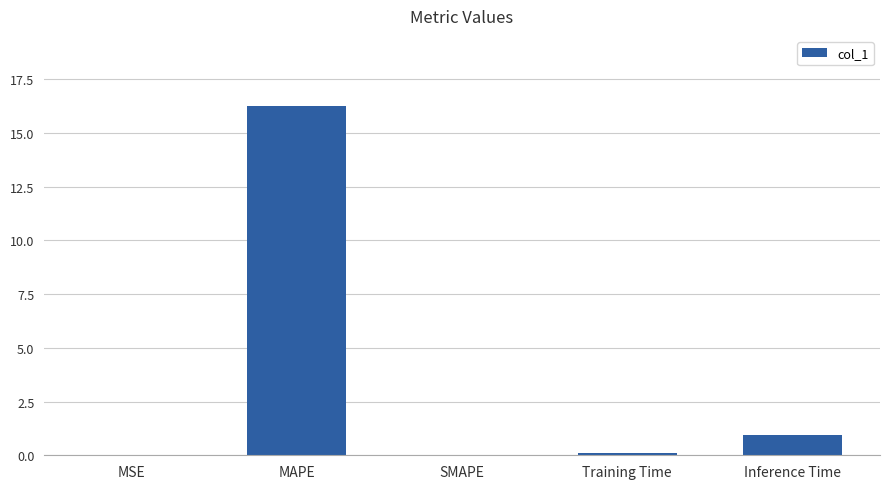

Is it true that the value at SMAPE is -5.0?

False